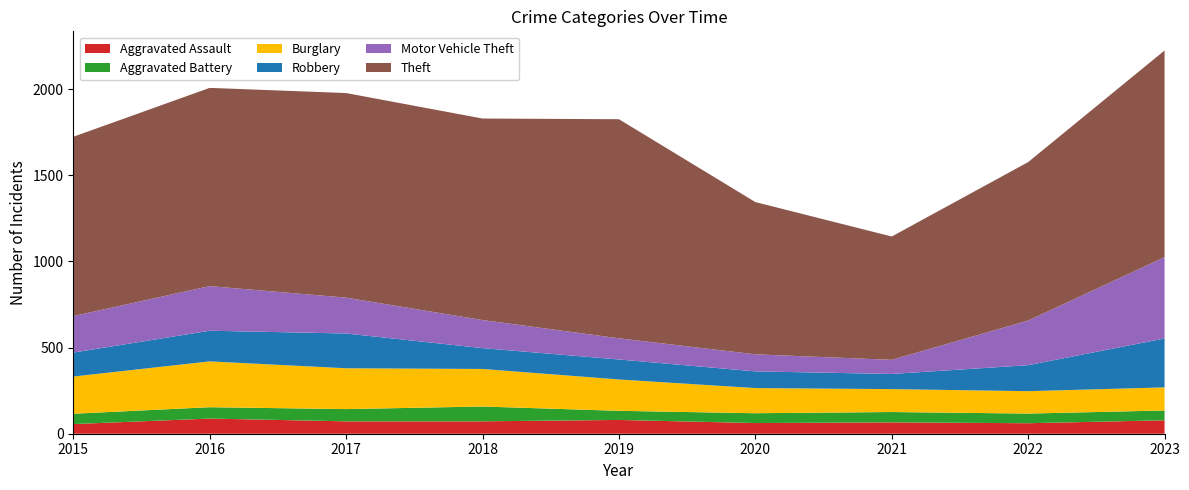

Reading left to right, transcribe all the data shown in this chart.

Aggravated Assault: 56	88	72	72	80	62	66	61	78
Aggravated Battery: 60	66	71	86	53	57	60	56	57
Burglary: 216	266	237	218	182	146	133	130	134
Robbery: 139	178	202	121	116	97	88	151	284
Motor Vehicle Theft: 212	259	208	163	123	99	82	259	472
Theft: 1041	1151	1188	1170	1272	884	716	920	1200